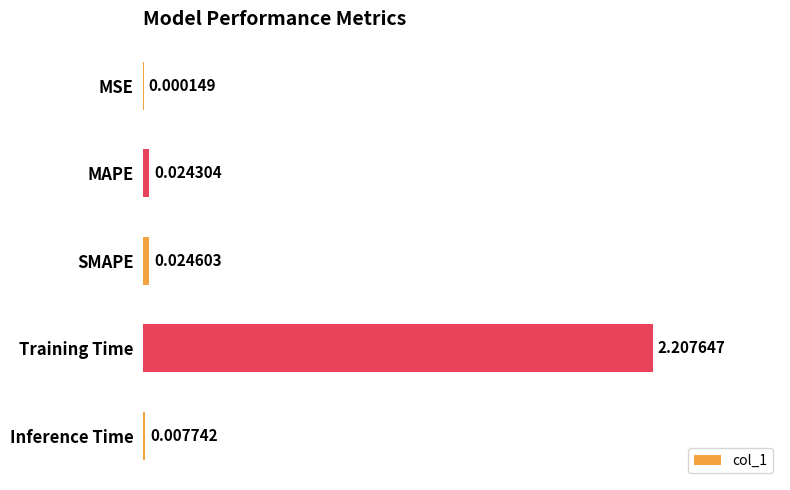

What is the change in value from SMAPE to Training Time?

+2.2